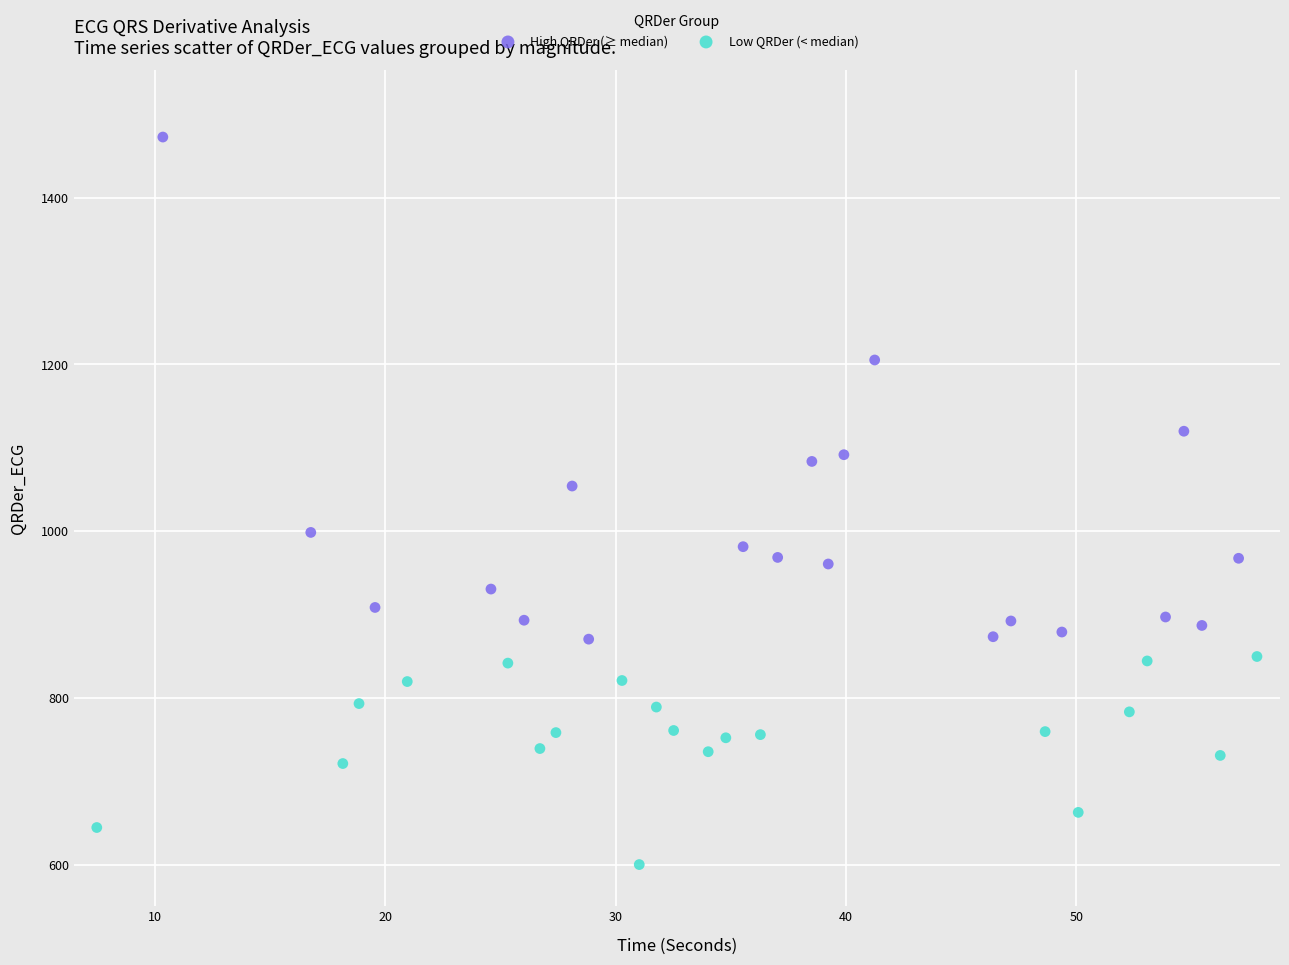

Which series contains the highest Y value?

High QRDer (≥ median)